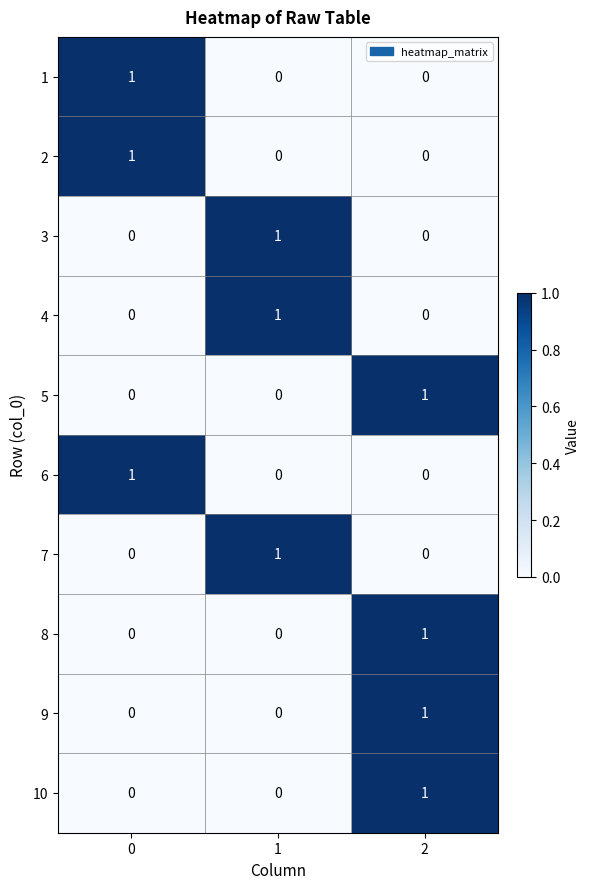

The 2 series shows 1 at 1. True or false?

False